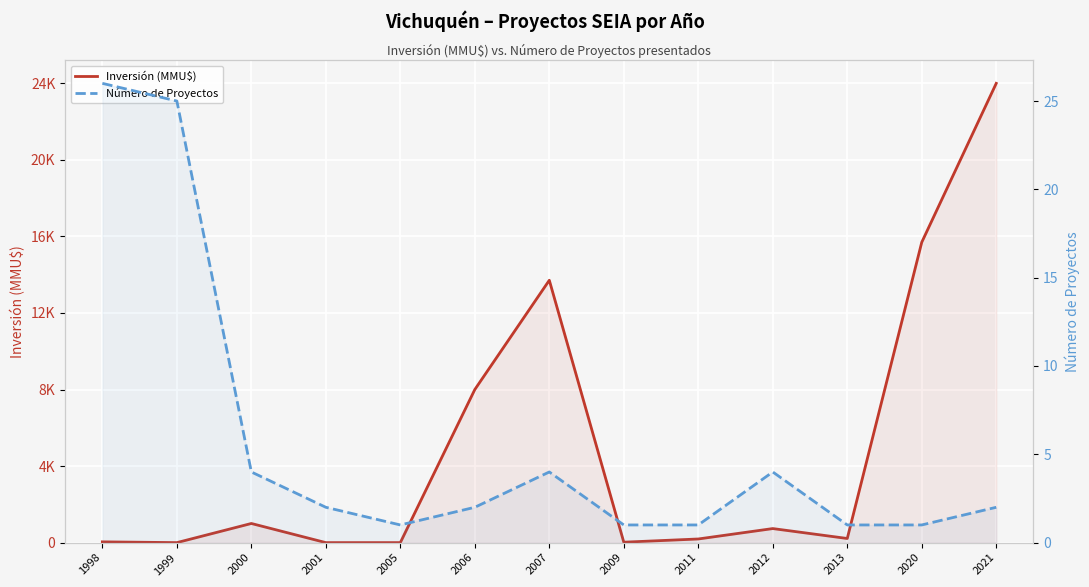

Count the number of categories in the chart.

13